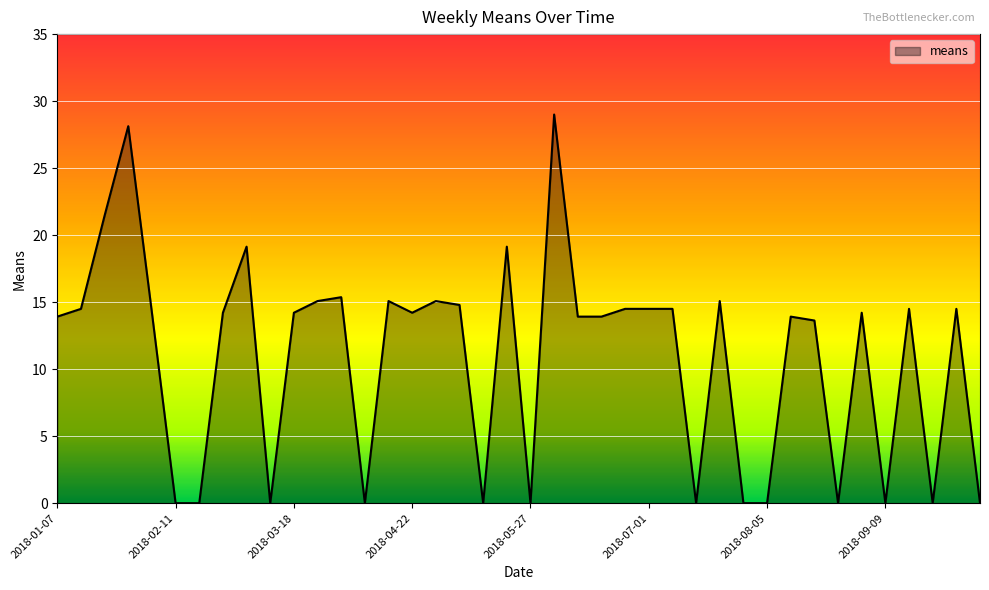

What is the difference between the maximum and minimum values?

29.0